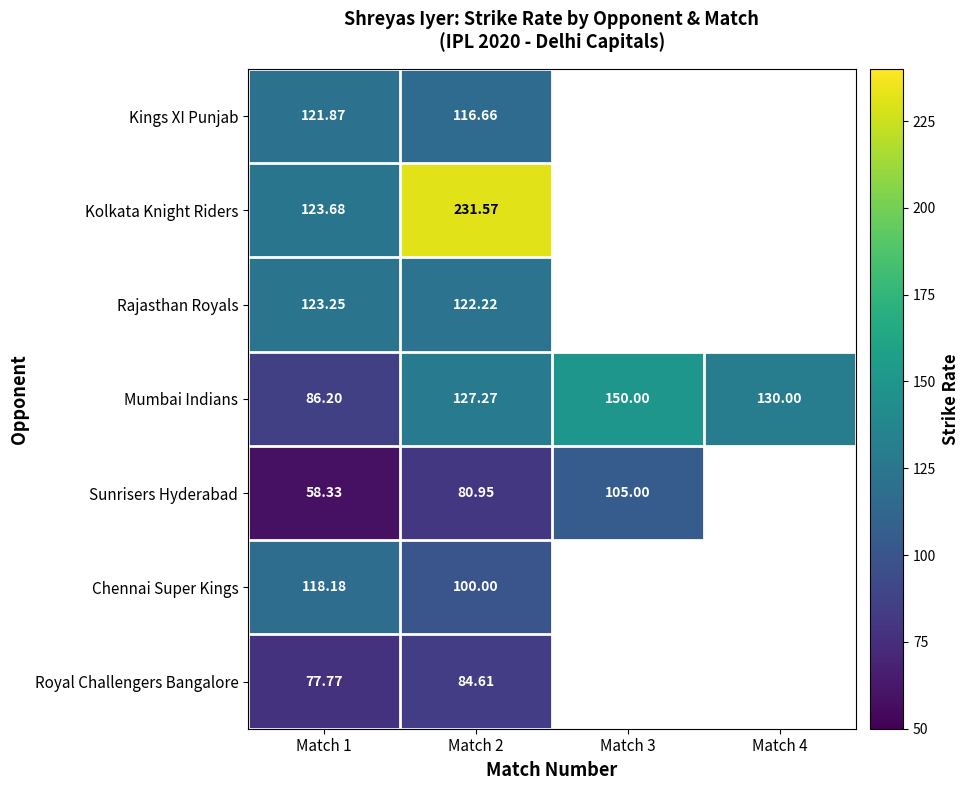

Which series changed the most between Match 1 and Match 2?

Kolkata Knight Riders